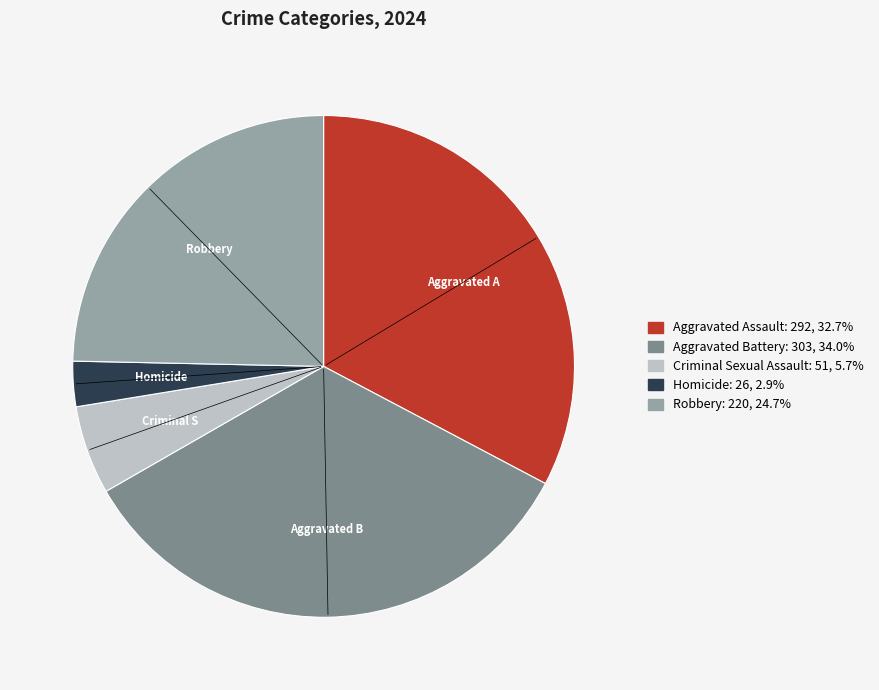

Between Criminal Sexual Assault and Robbery, which is larger?

Robbery